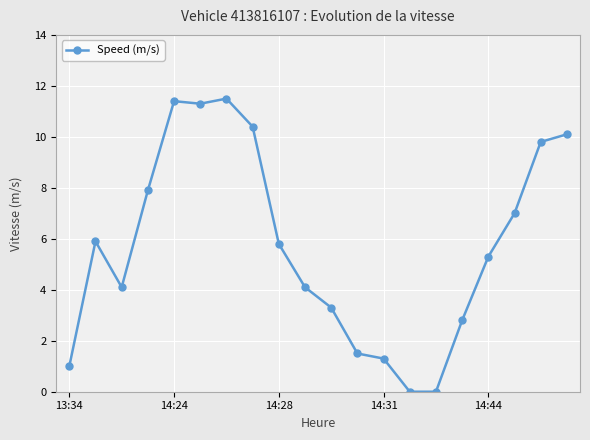

What is the maximum value shown in the chart?

11.5